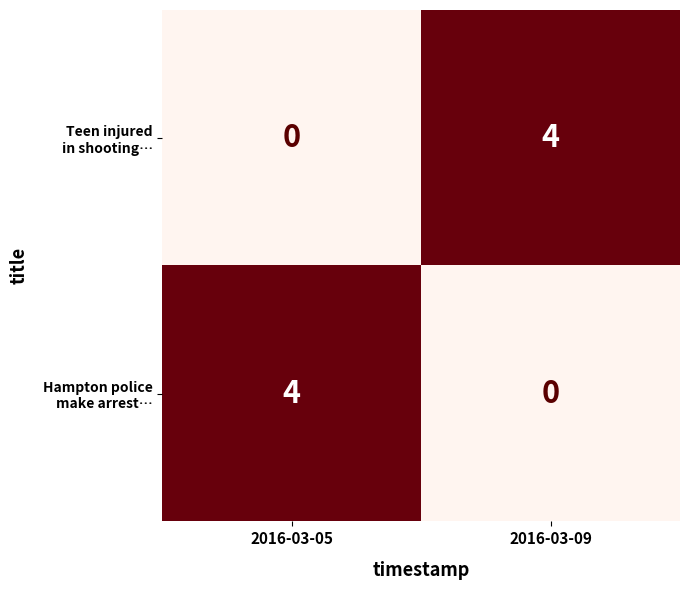

What is the greatest value displayed?

4